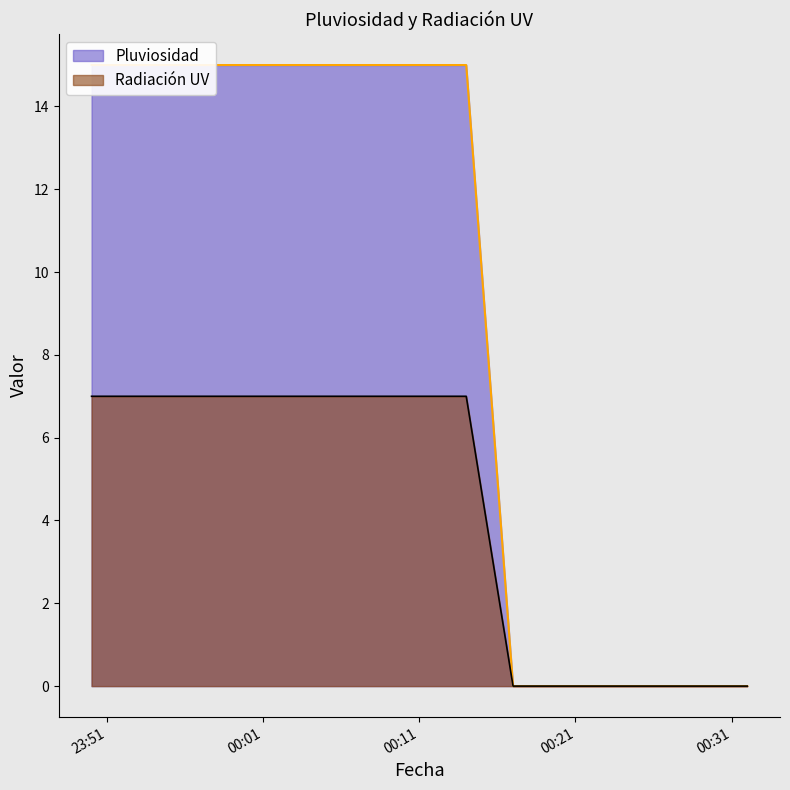

The value of Radiación UV at 2023-11-12 23:56 is 12. True or false?

False